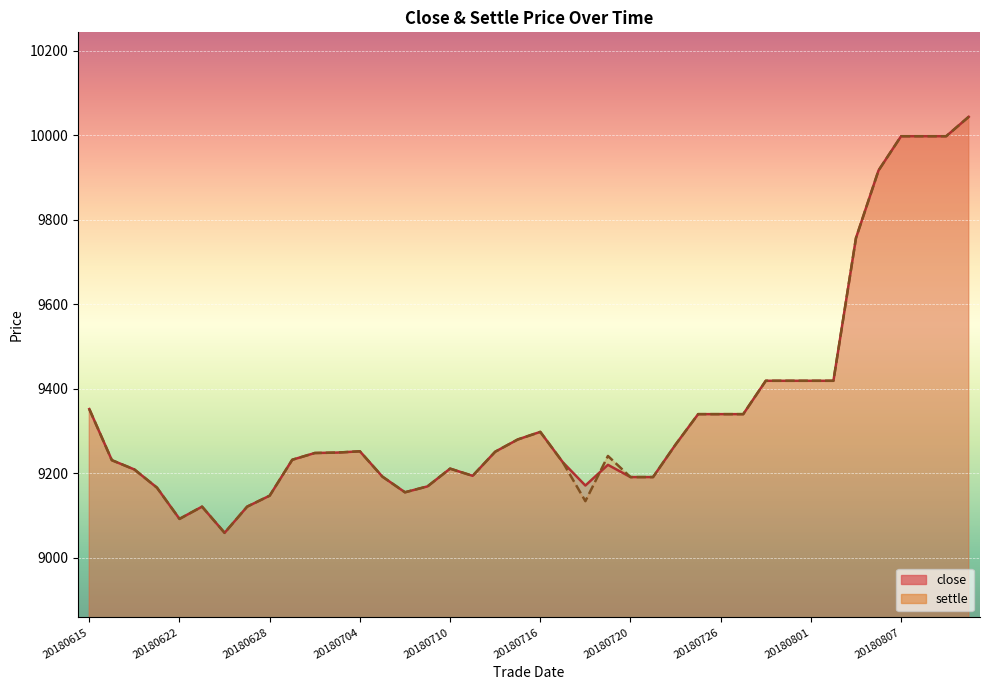

List the series in order of their peak value, highest first.

close, settle